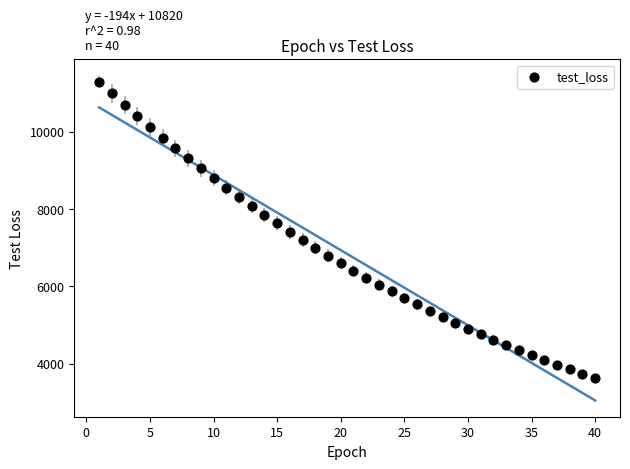

What is the range of Y values (max minus min)?

7671.3